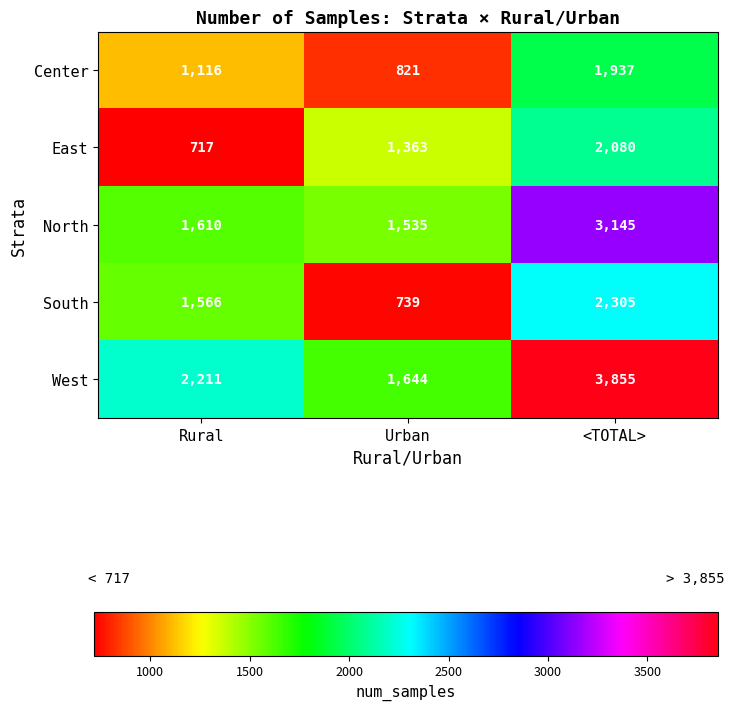

True or false: North has a value of 5105 at <TOTAL>.

False